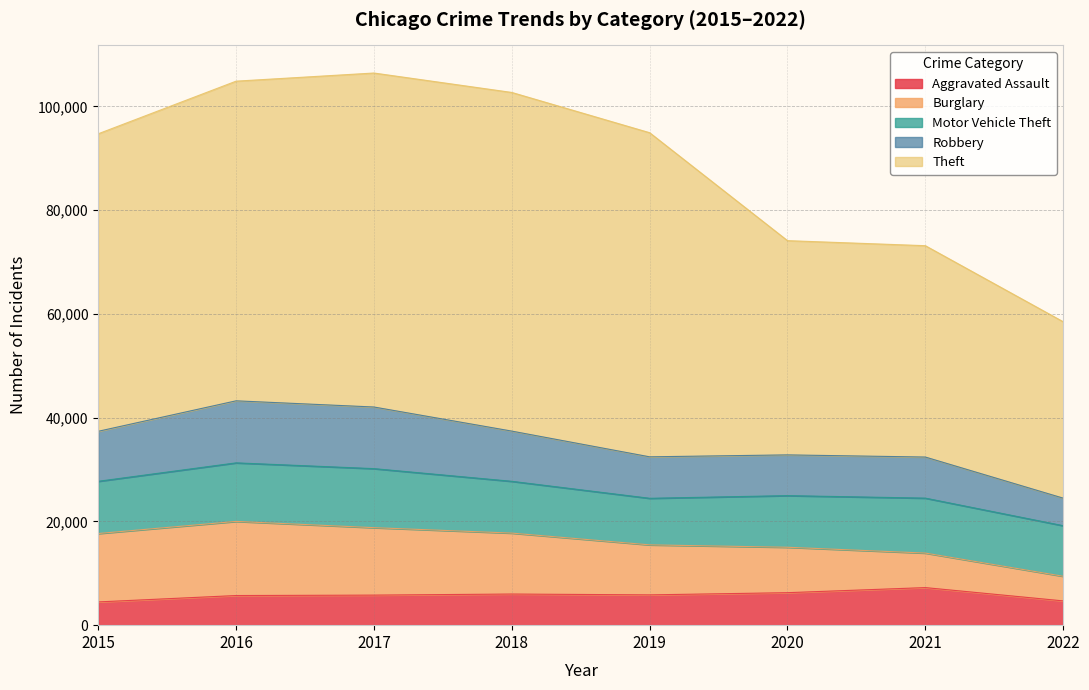

List the labels in order of Motor Vehicle Theft value, smallest first.

2019, 2022, 2020, 2018, 2015, 2021, 2016, 2017